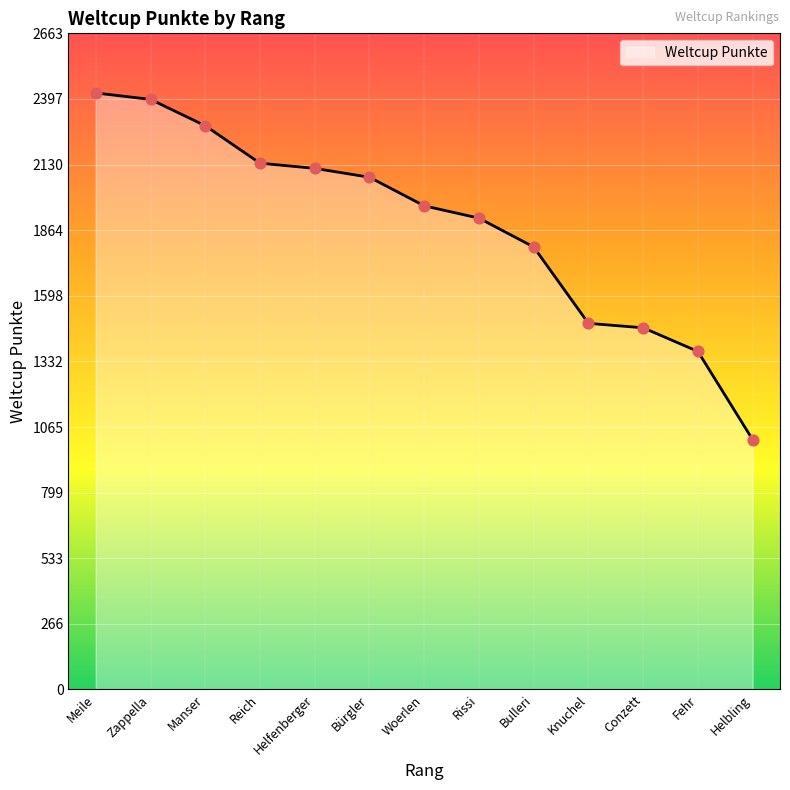

Approximately how many times larger is the value at Helbling compared to Bürgler?

0.5